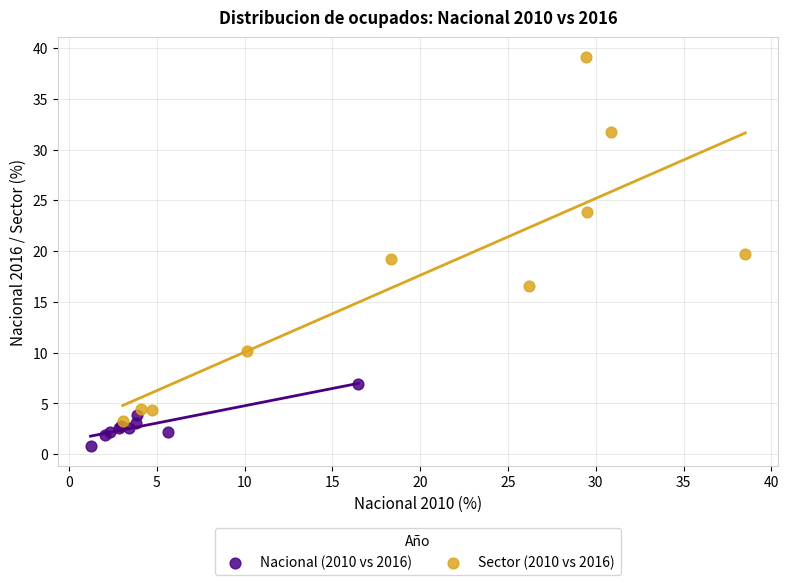

Which series has the largest Y range (max minus min)?

Sector (2010 vs 2016)